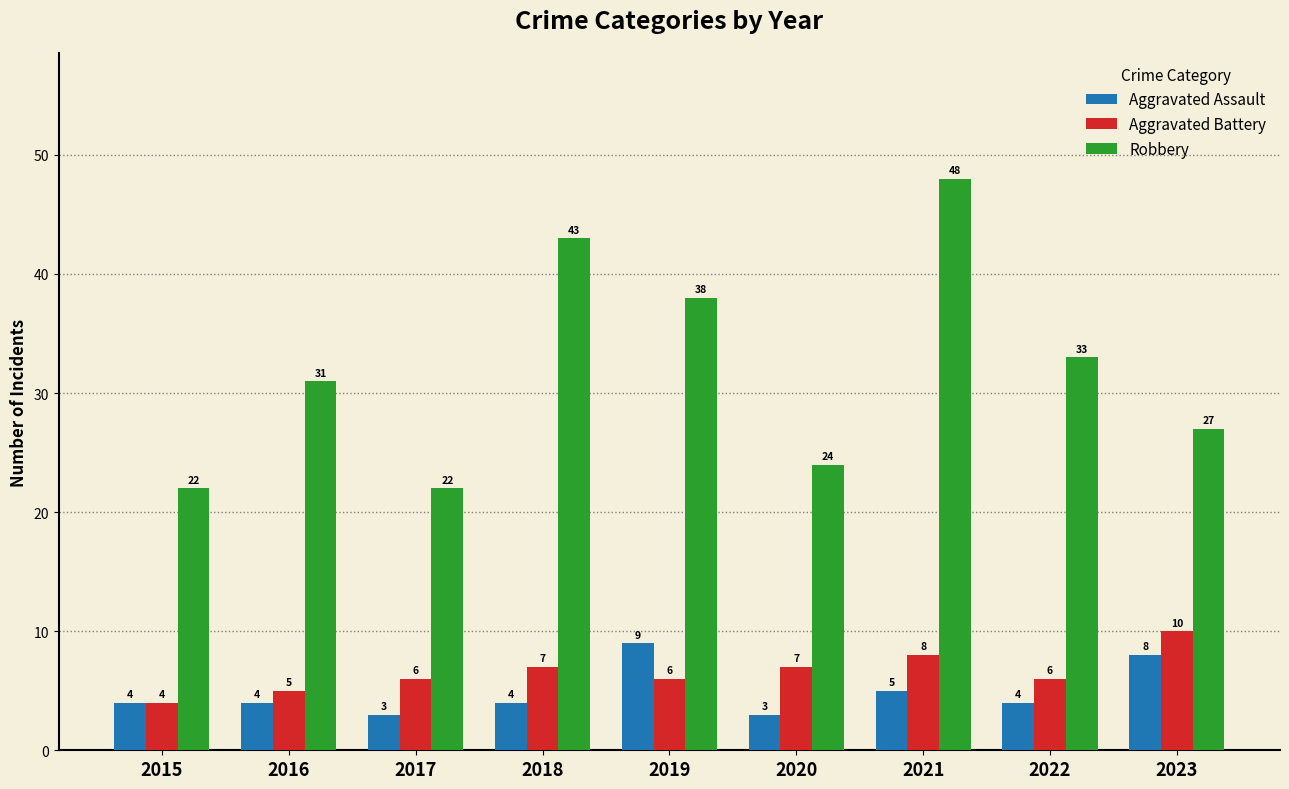

What are all the series names shown in the legend?

Aggravated Assault, Aggravated Battery, Robbery